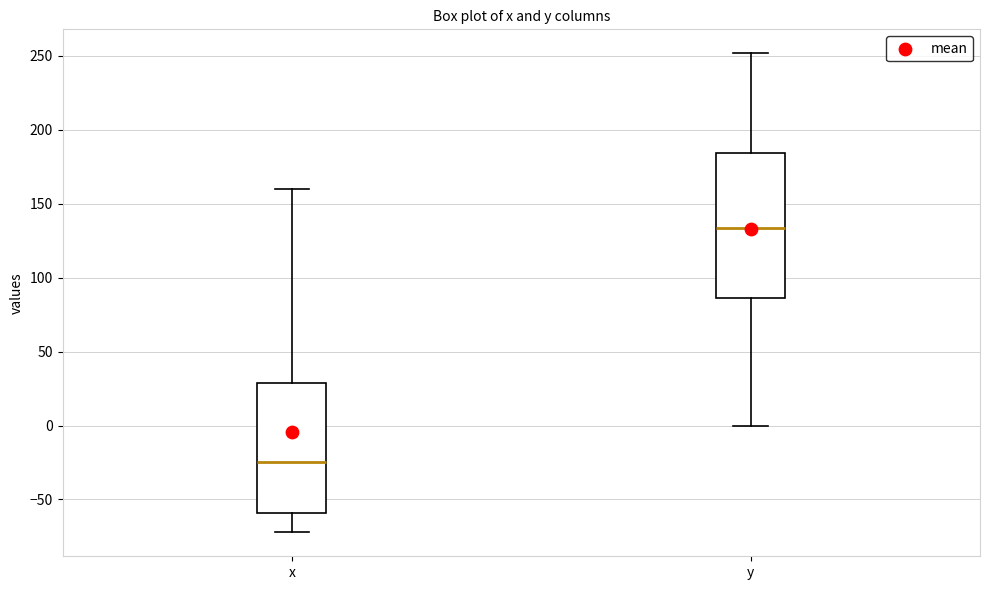

Reading left to right, transcribe this box plot: for each box, give where its median line is, the range the box spans, and where its two whiskers end, as read against the y-axis. The values are not printed on the chart, so give them approximately, as read against the axis.

x: median -25, box -60 to 30, whiskers -70 to 160
y: median 135, box 85 to 185, whiskers 0 to 250